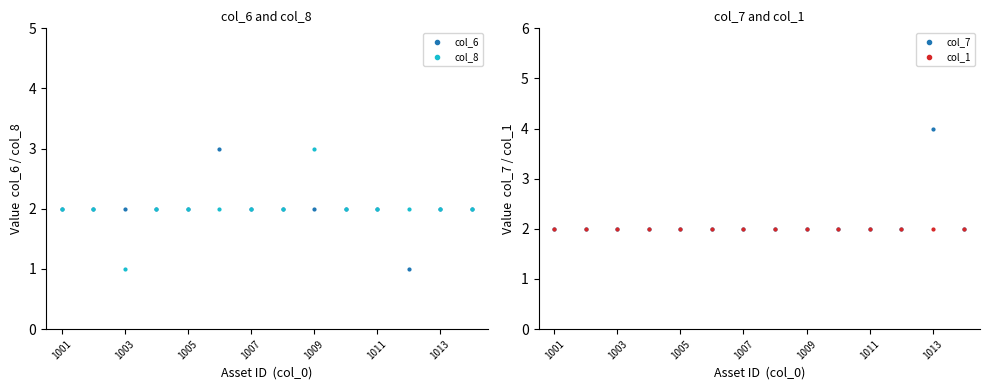

The value of col_8 at 1009 is 3. True or false?

True